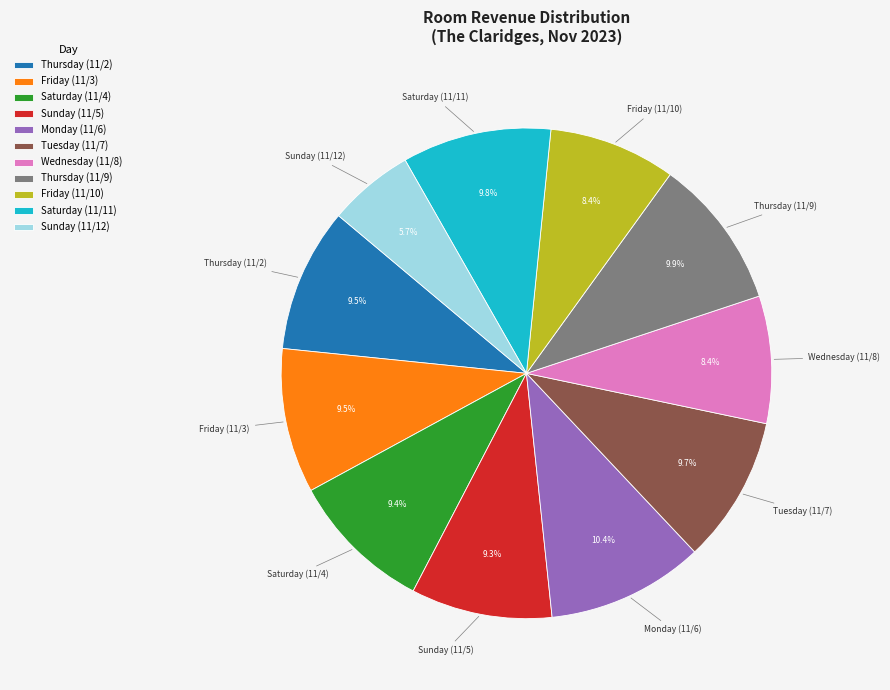

To the nearest percent, what is the combined percentage of Thursday (11/9) and Saturday (11/11)?

20%